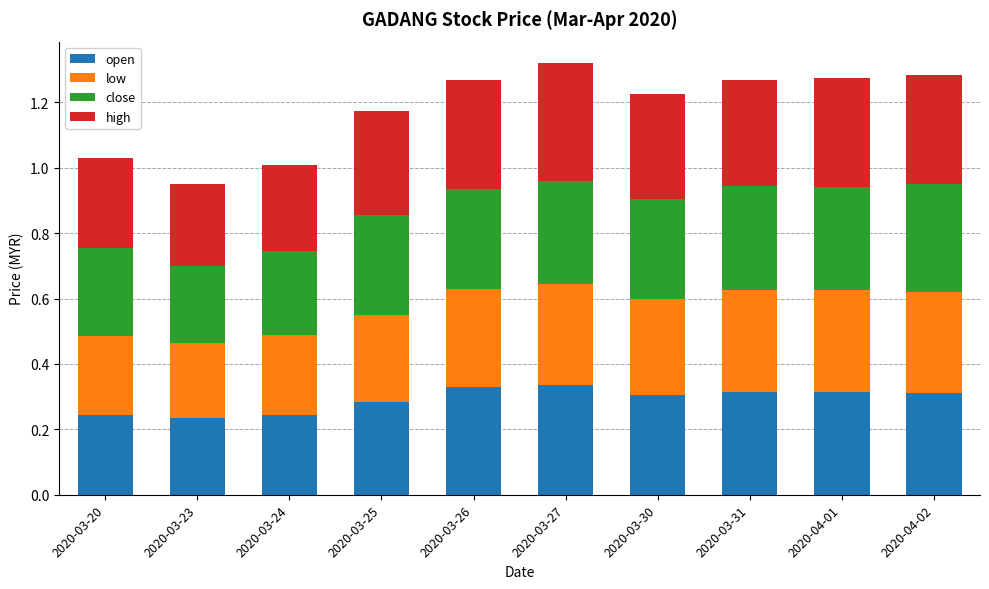

What is the total value across all series at 2020-03-31?

1.3